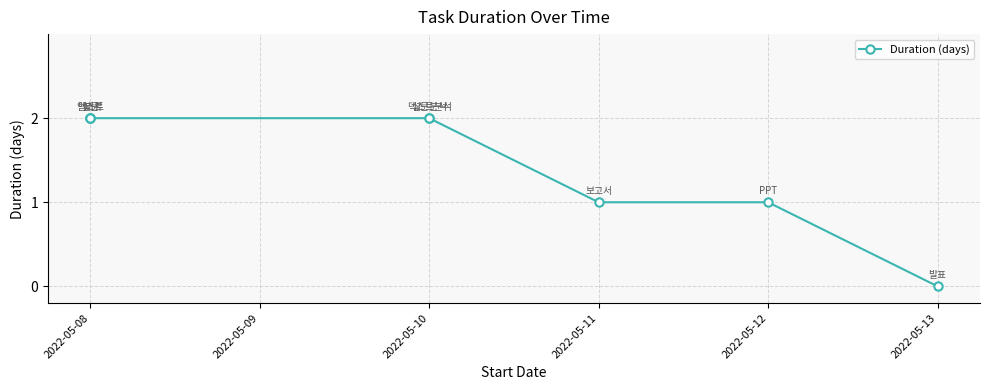

How many lines are shown in the chart?

1